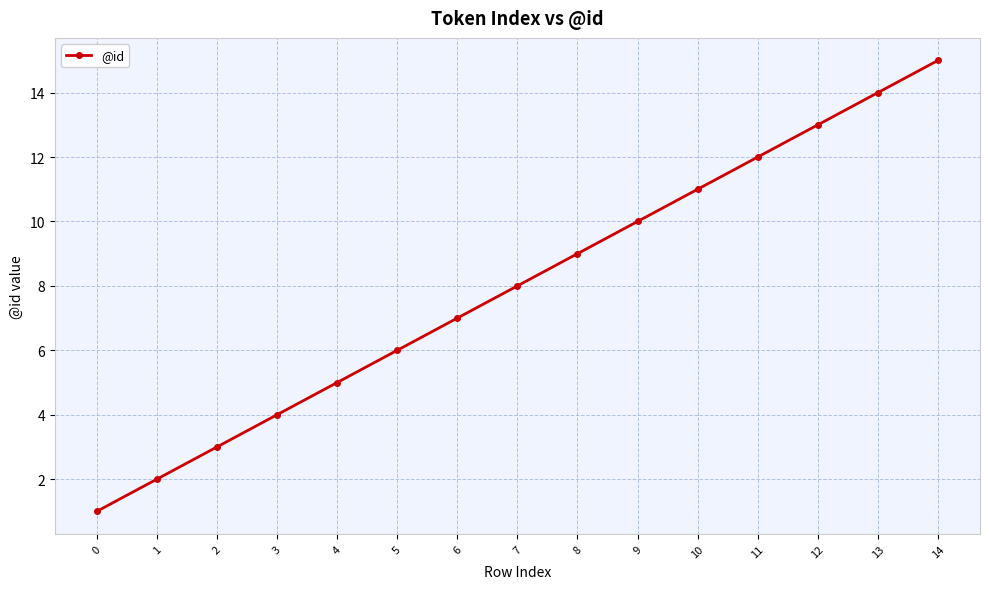

How many values are below 8?

7